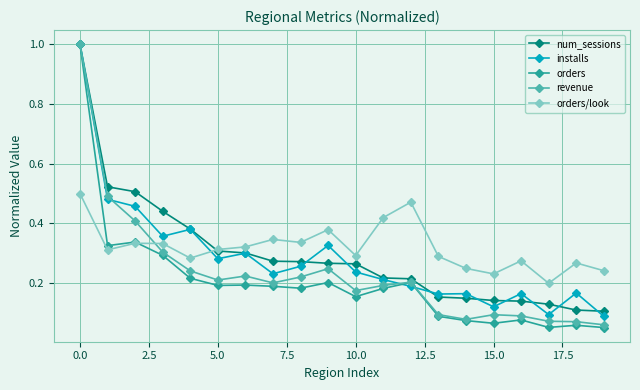

Which series has the widest spread of values?

orders